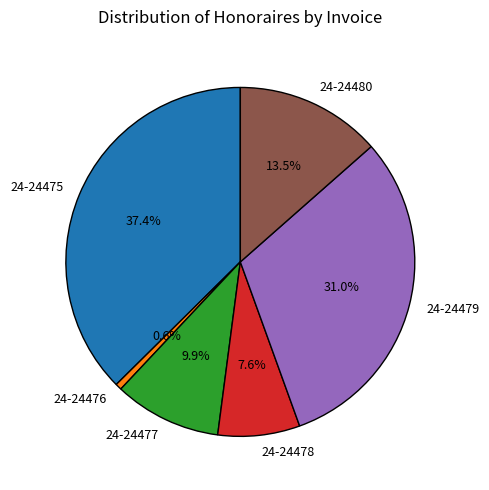

Rank the categories by value from lowest to highest.

24-24476, 24-24478, 24-24477, 24-24480, 24-24479, 24-24475